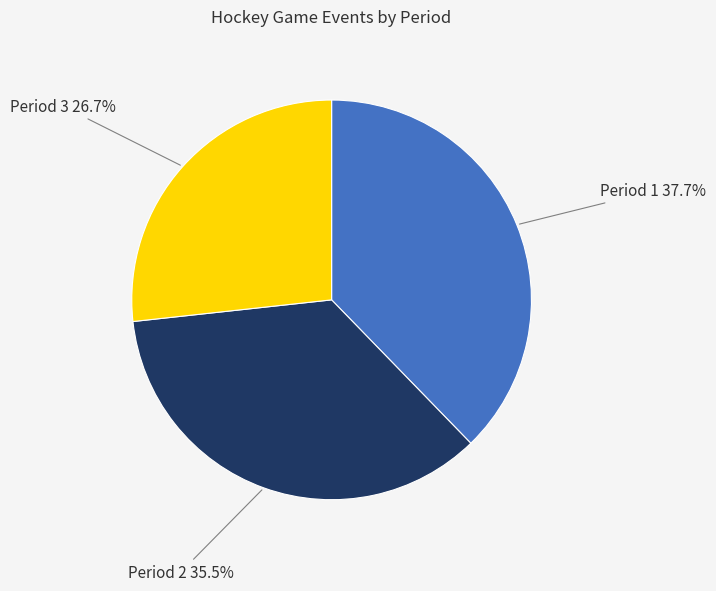

Does any single category account for the majority?

No